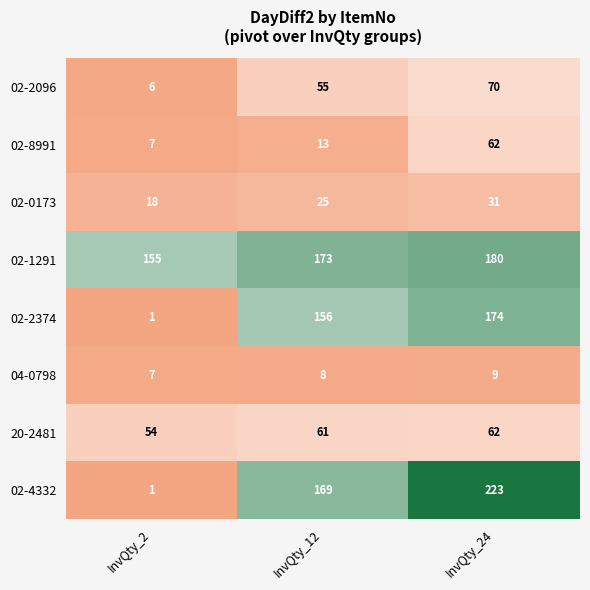

What is the lowest value of the 02-8991 series?

7